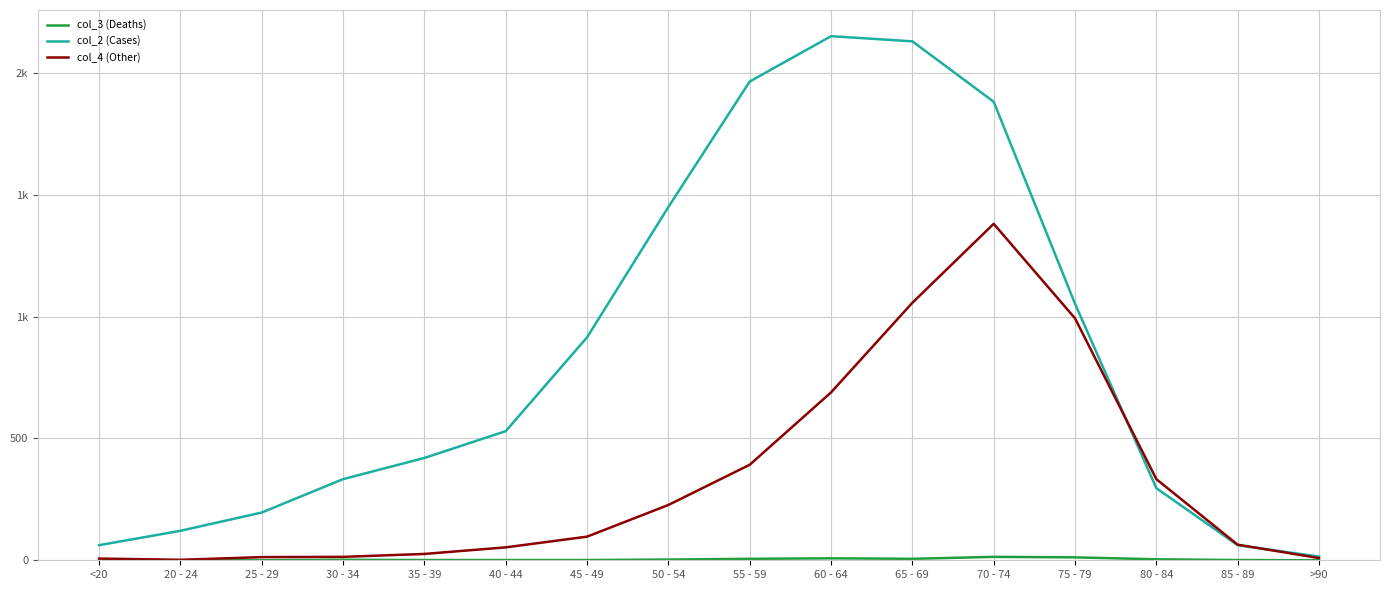

True or false: col_3 (Deaths) and col_2 (Cases) cross at least once.

False